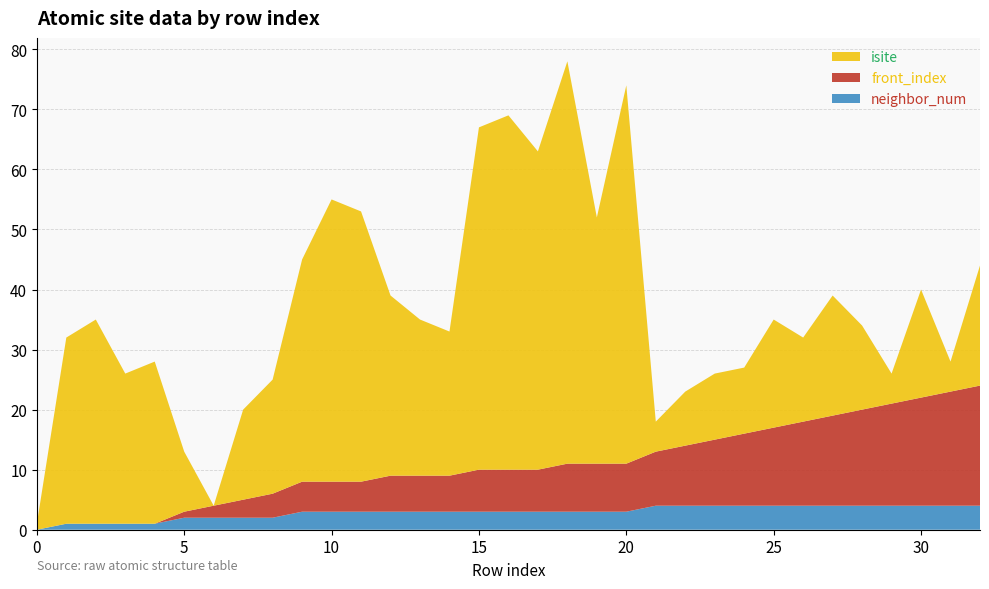

Reading left to right, extract all data points from this chart.

isite: 1	31	34	25	27	10	0	15	19	37	47	45	30	26	24	57	59	53	67	41	63	5	9	11	11	18	14	20	14	5	18	5	20
neighbor_num: 0	1	1	1	1	2	2	2	2	3	3	3	3	3	3	3	3	3	3	3	3	4	4	4	4	4	4	4	4	4	4	4	4
front_index: 0	0	0	0	0	1	2	3	4	5	5	5	6	6	6	7	7	7	8	8	8	9	10	11	12	13	14	15	16	17	18	19	20